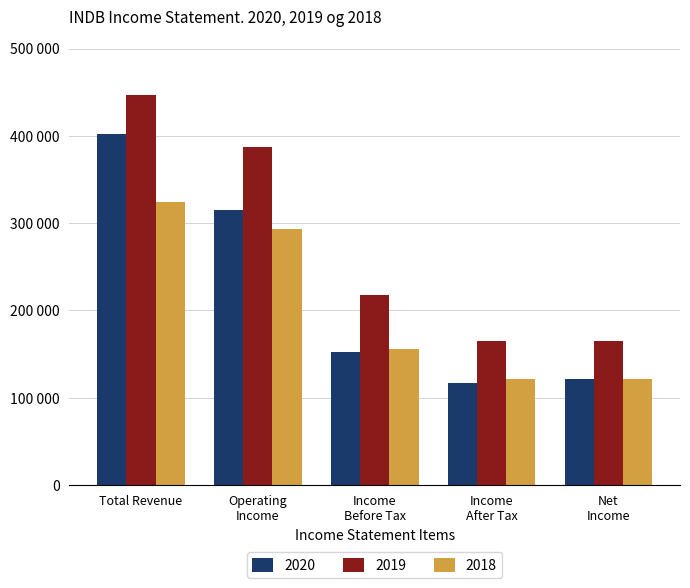

Are the bars grouped side by side (vs. stacked)?

Yes